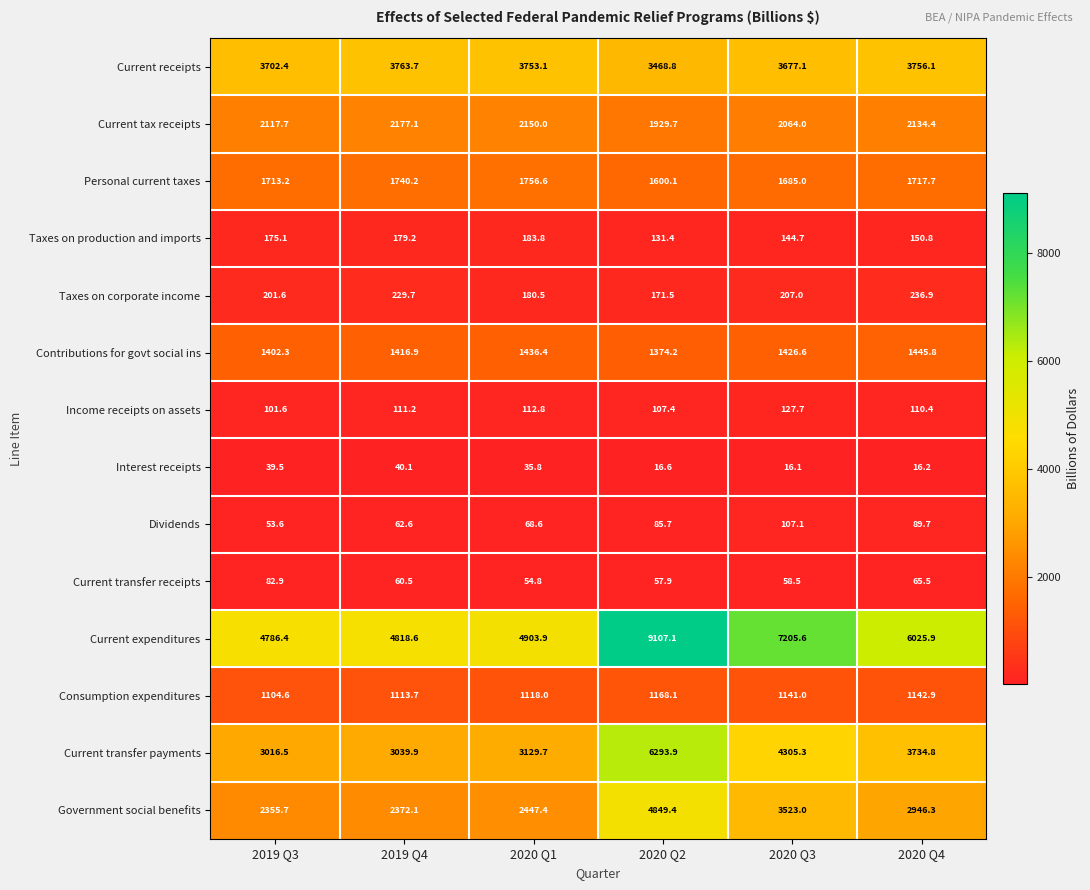

The Taxes on corporate income series shows 124.5 at 2019 Q4. True or false?

False